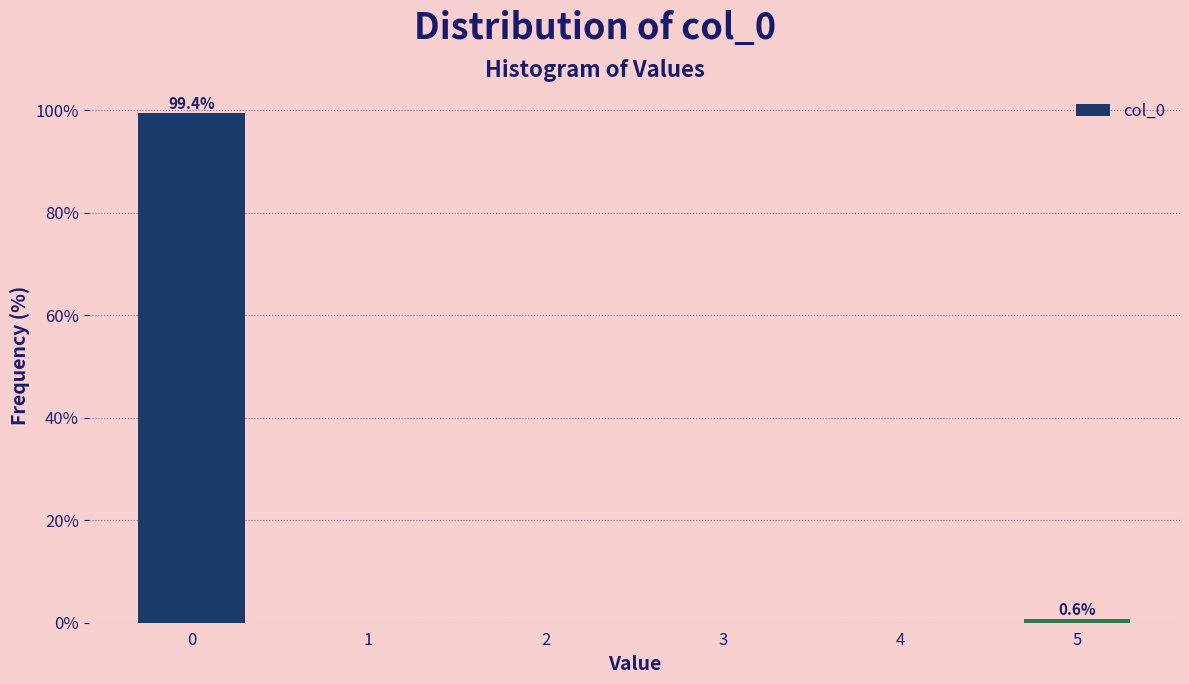

Reading left to right, list all the values displayed in this chart.

0=99.4	5=0.6